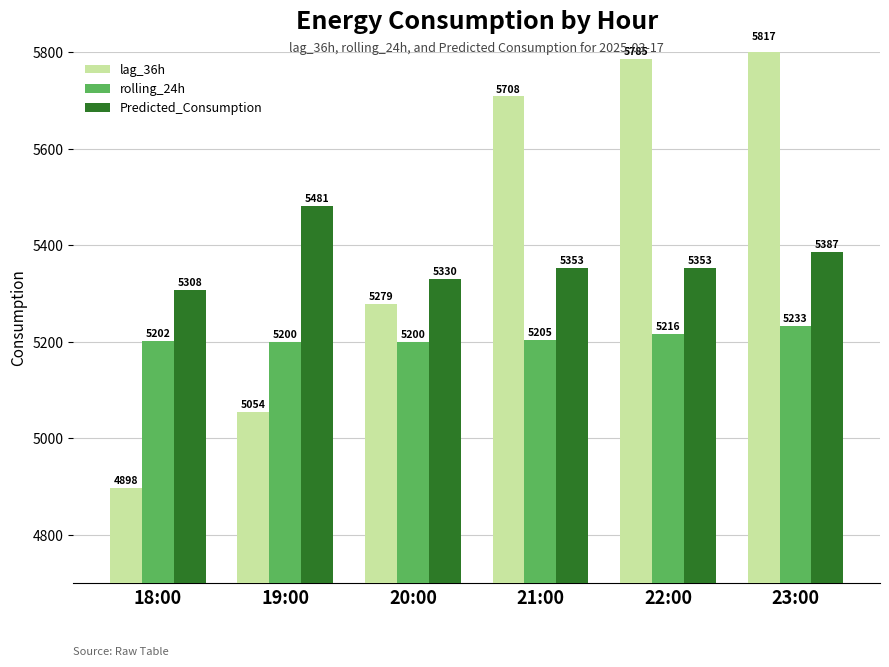

At how many categories does at least one series exceed 5645?

3